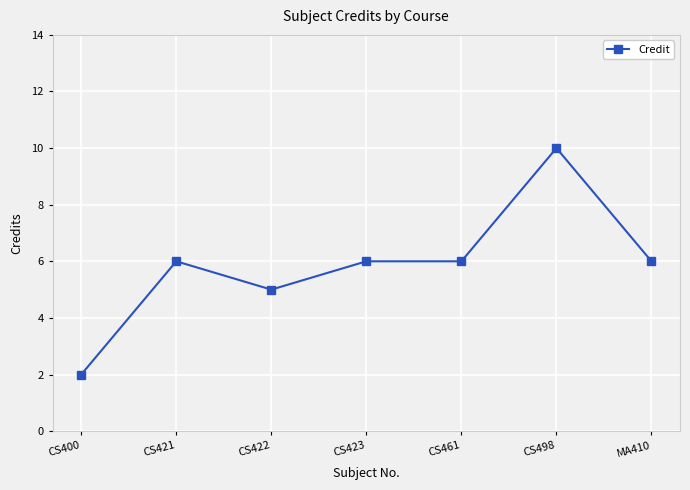

What value does the data have at CS422?

5